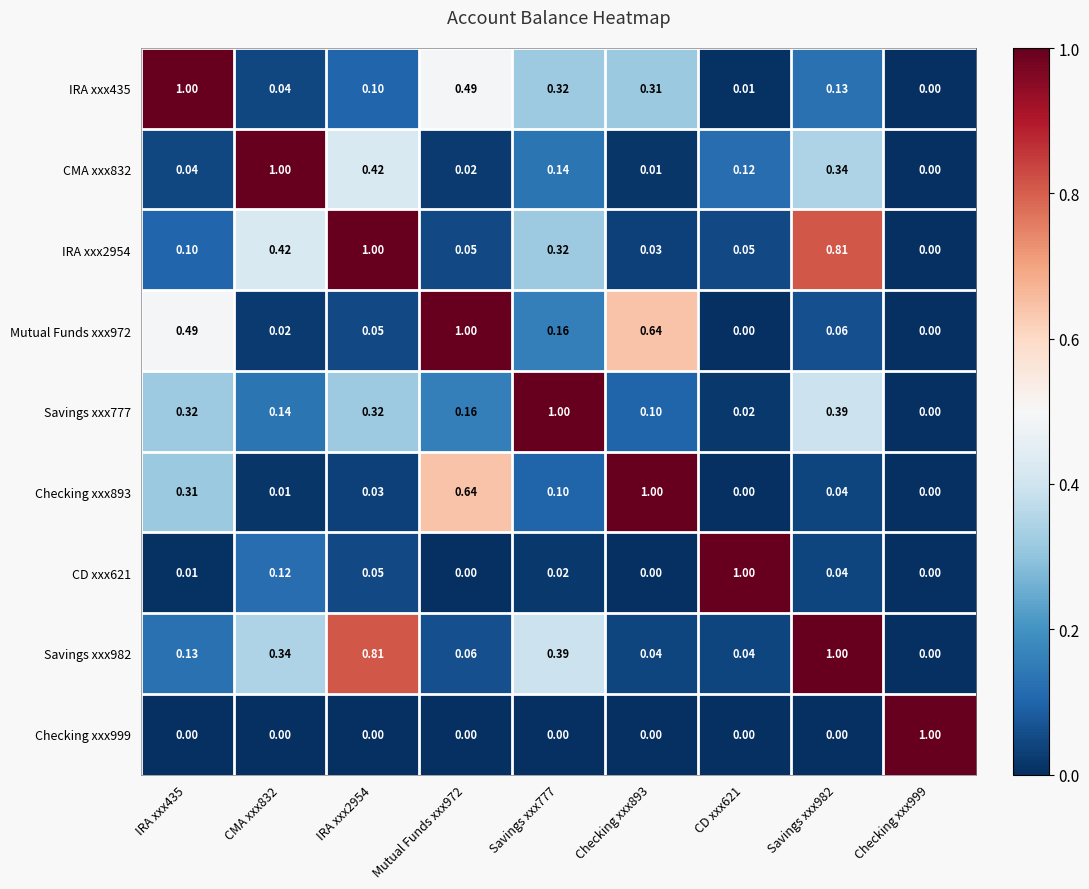

At how many categories does at least one series exceed 0?

9